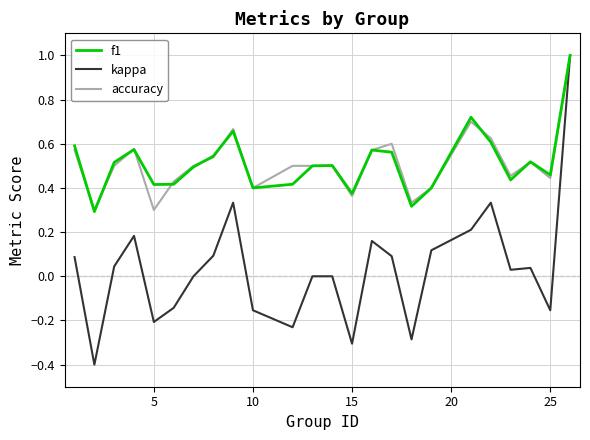

Which series has the largest range (max minus min)?

kappa